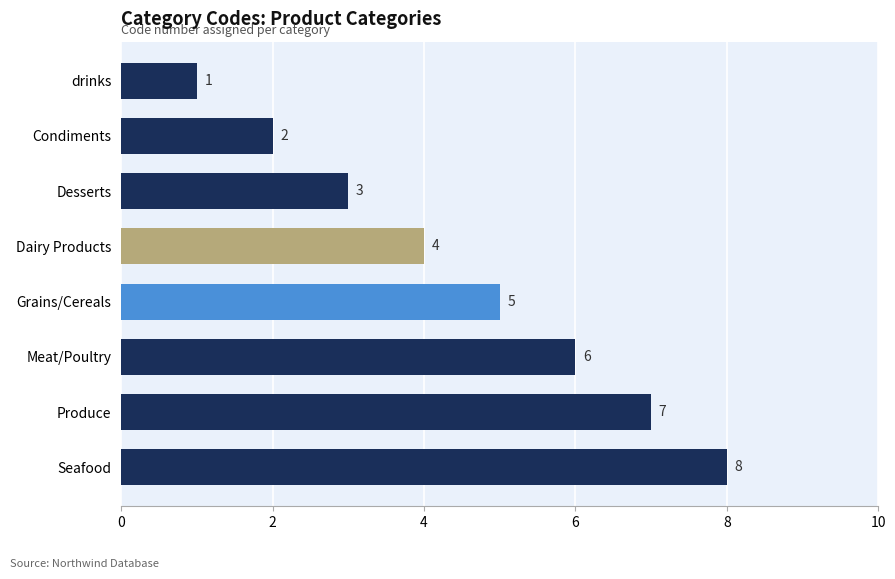

Count the number of categories in the chart.

8